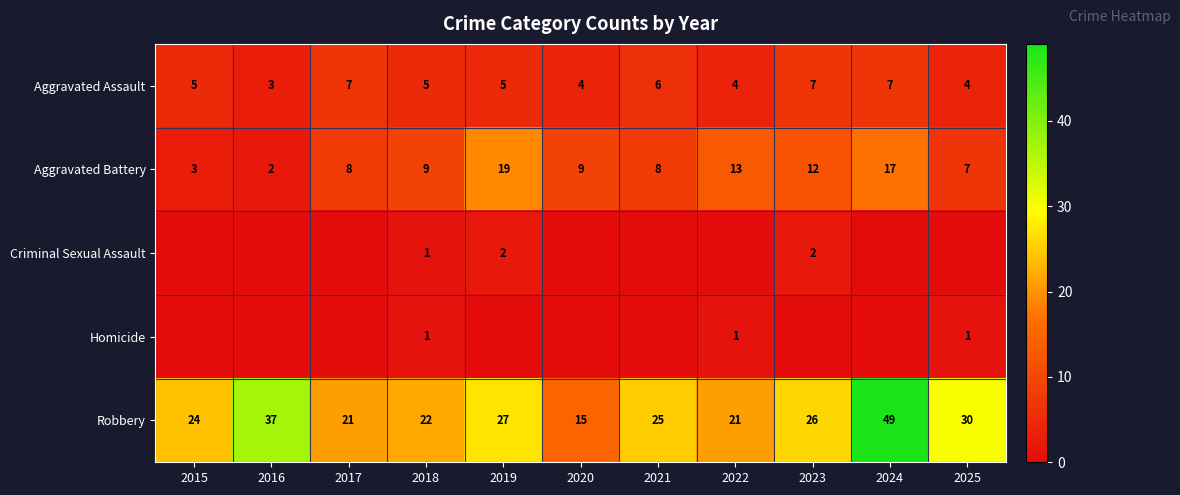

The Aggravated Assault series shows 4 at 2020. True or false?

True